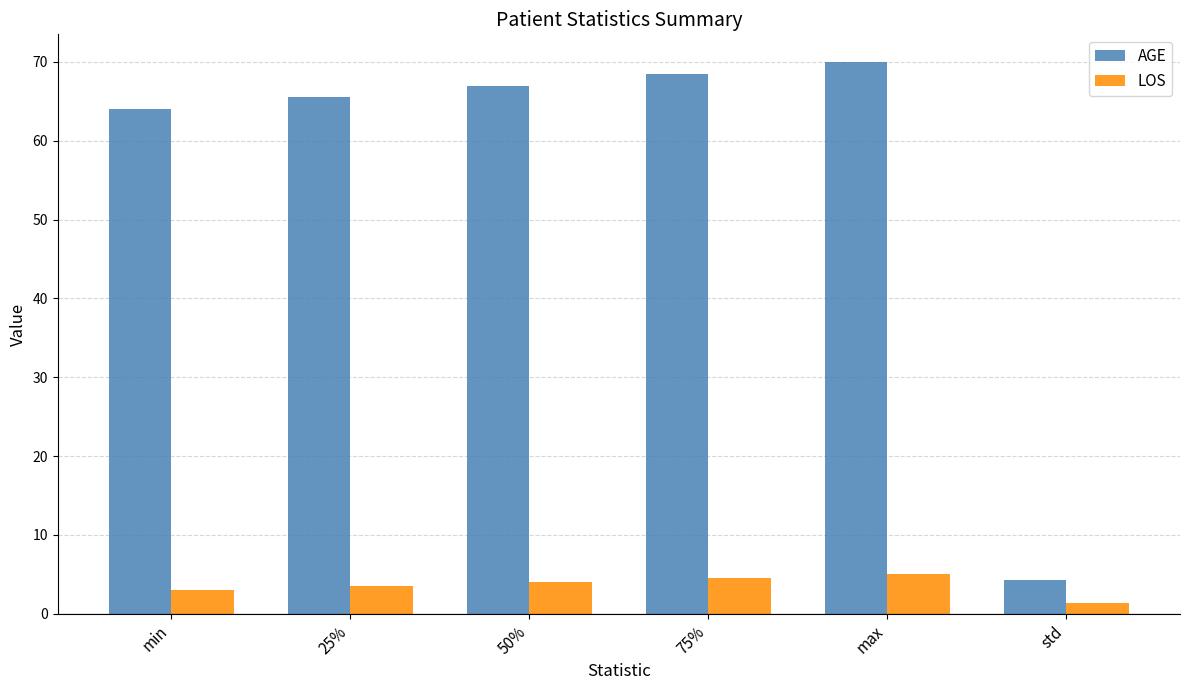

The value of LOS at 75% is 4.5. True or false?

True